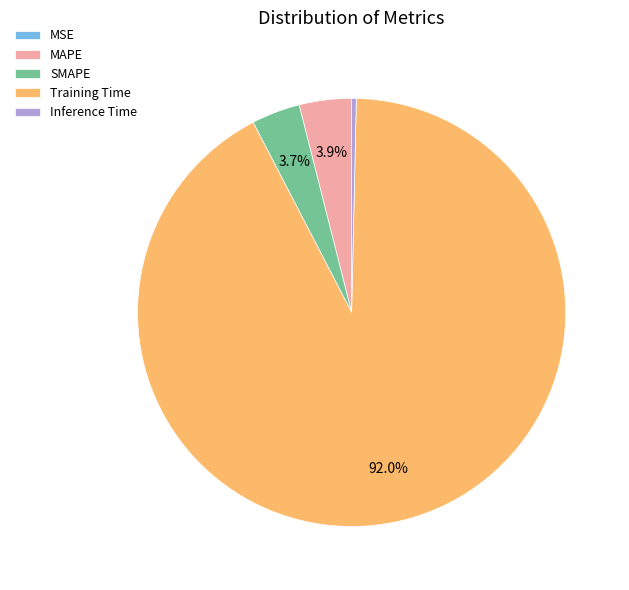

Which category has the biggest portion of the pie?

Training Time